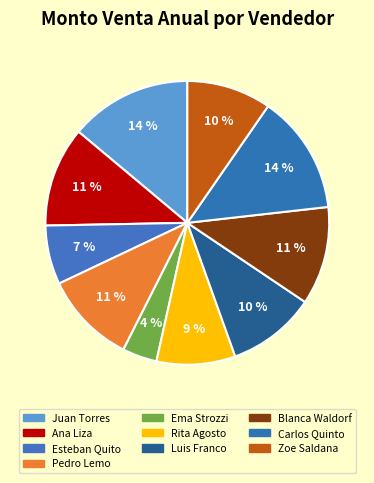

True or false: Blanca Waldorf accounts for 11% of the total.

True